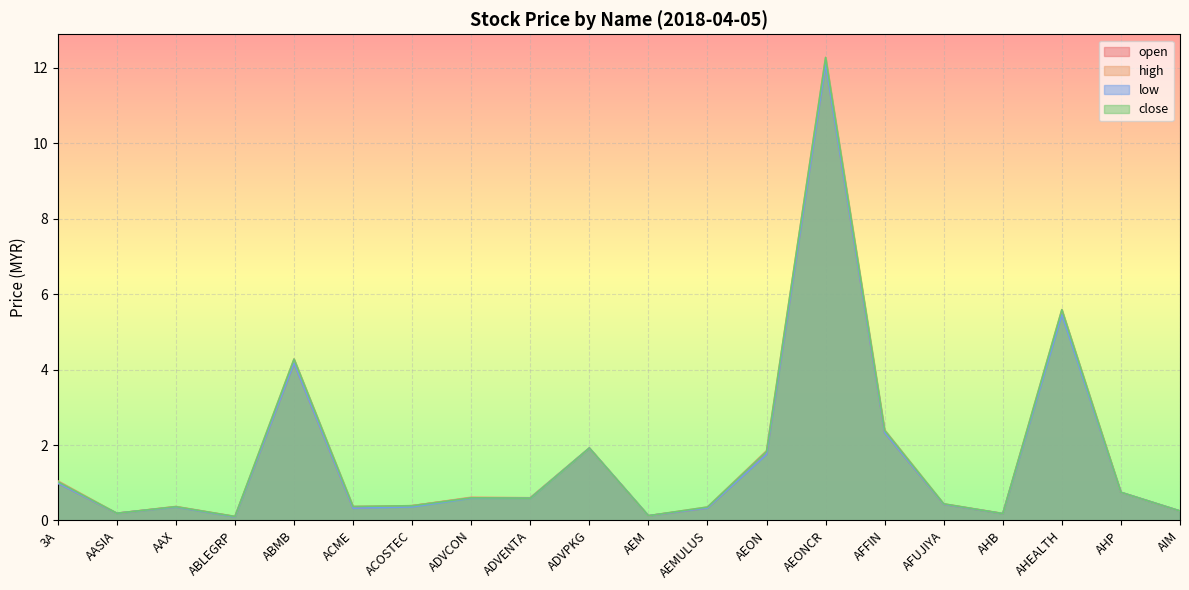

What is the difference between the second highest and second lowest values in the low series?

5.3